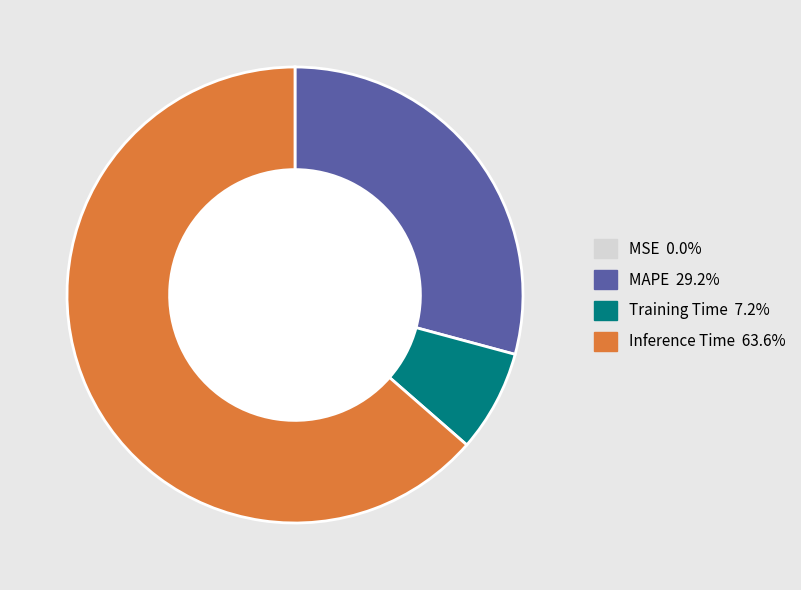

Does any single category account for the majority?

Yes